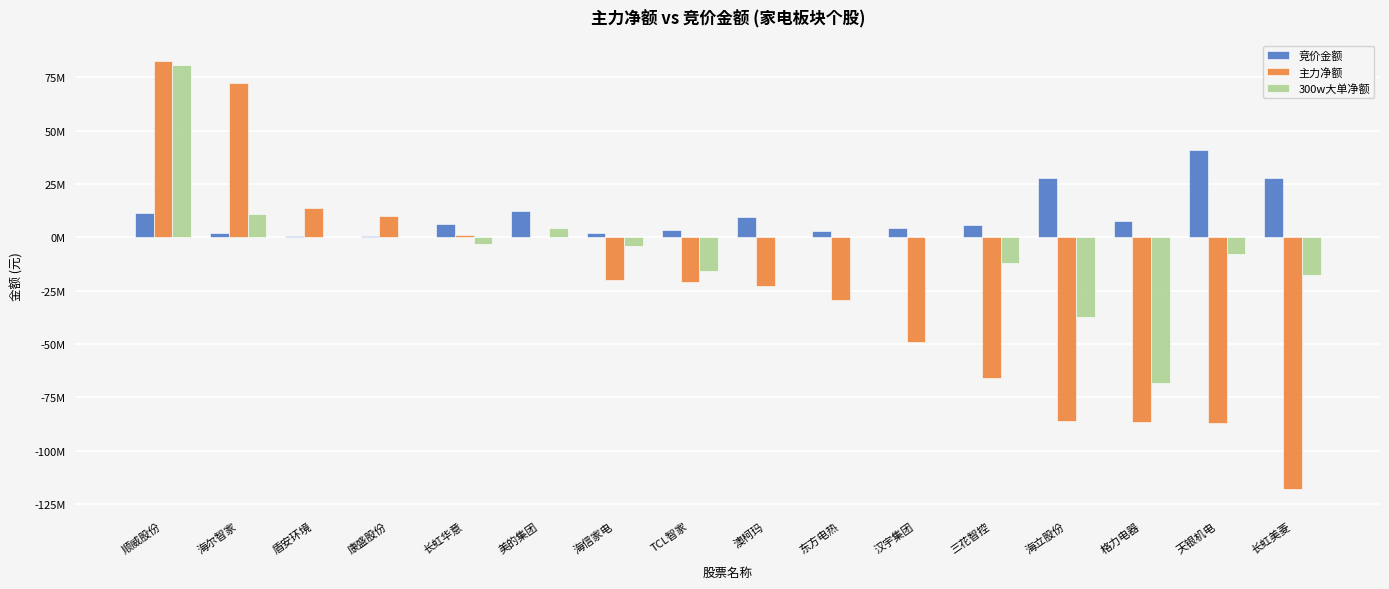

What is the difference between the highest and lowest values at 天银机电?

128369017